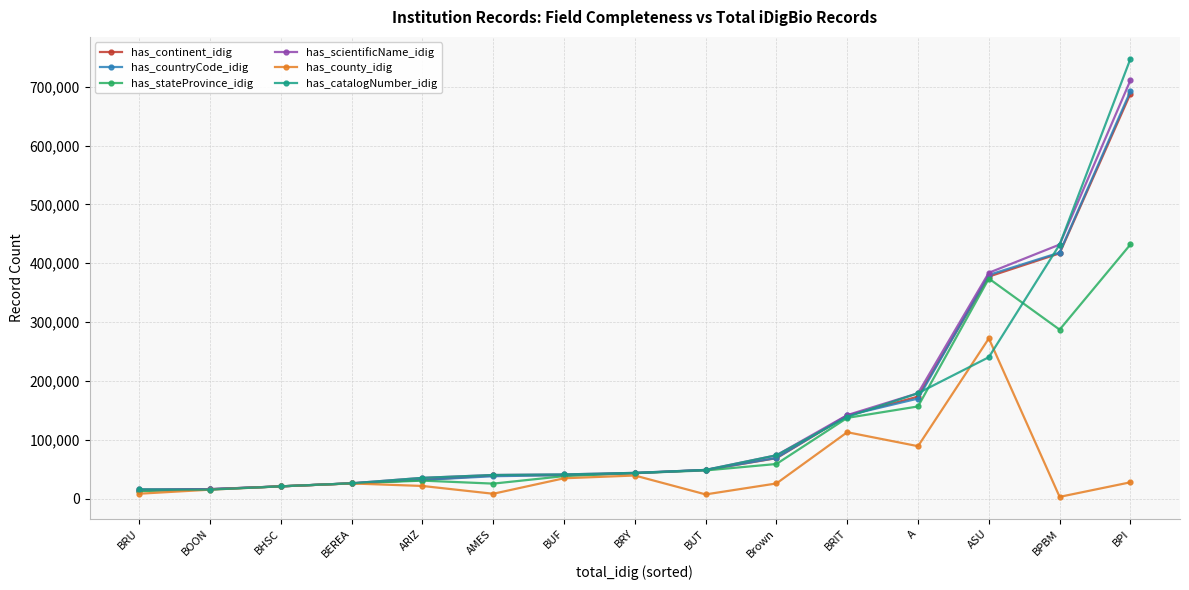

What is the approximate value of has_countryCode_idig at BHSC?

20804